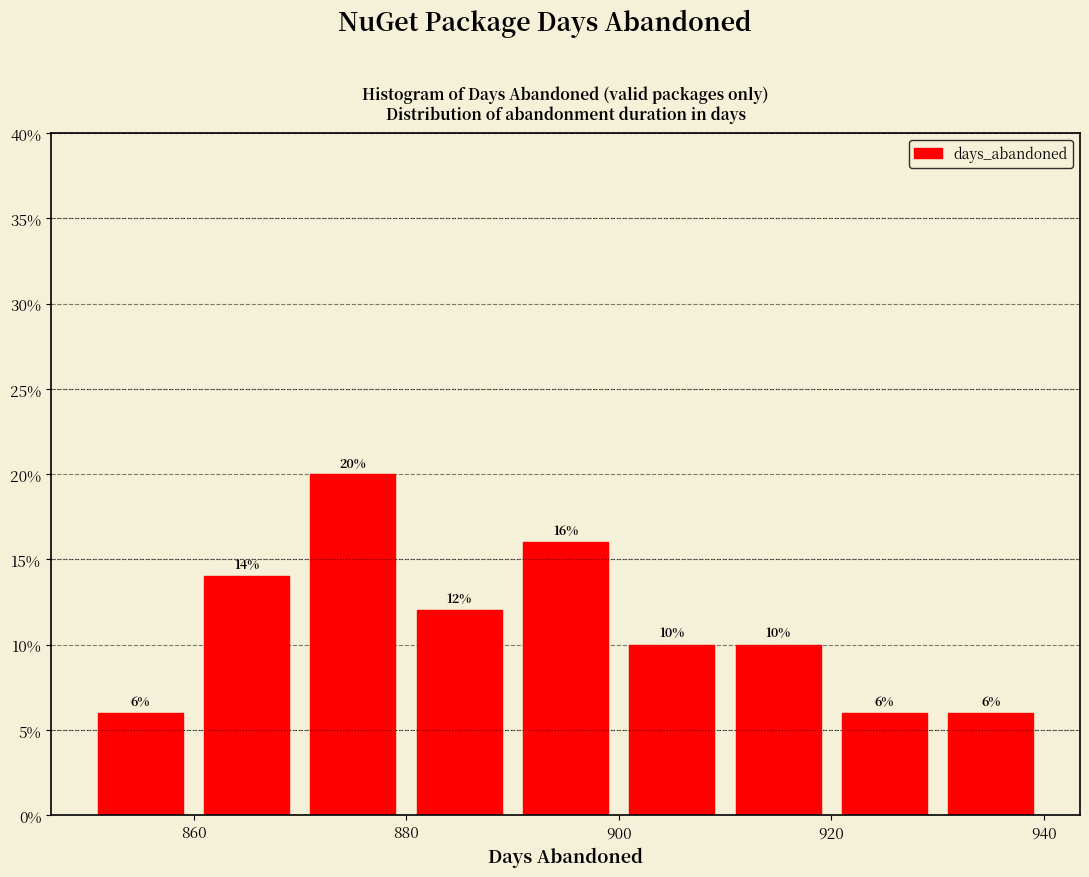

Reading left to right, transcribe this chart: for each bar, give the range it covers on the x-axis and its height.

850 to 860: 6
860 to 870: 14
870 to 880: 20
880 to 890: 12
890 to 900: 16
900 to 910: 10
910 to 920: 10
920 to 930: 6
930 to 940: 6